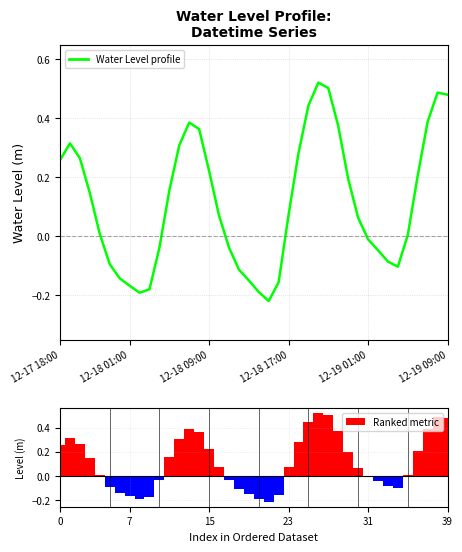

How many values in Water Level (m) are below zero?

16